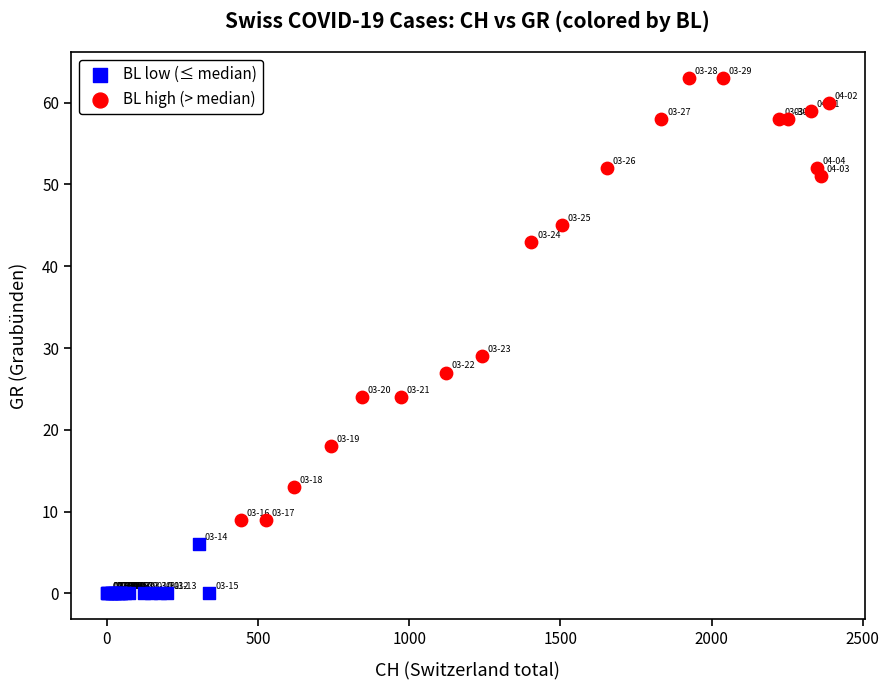

Which series reaches the minimum Y coordinate?

BL low (≤ median)